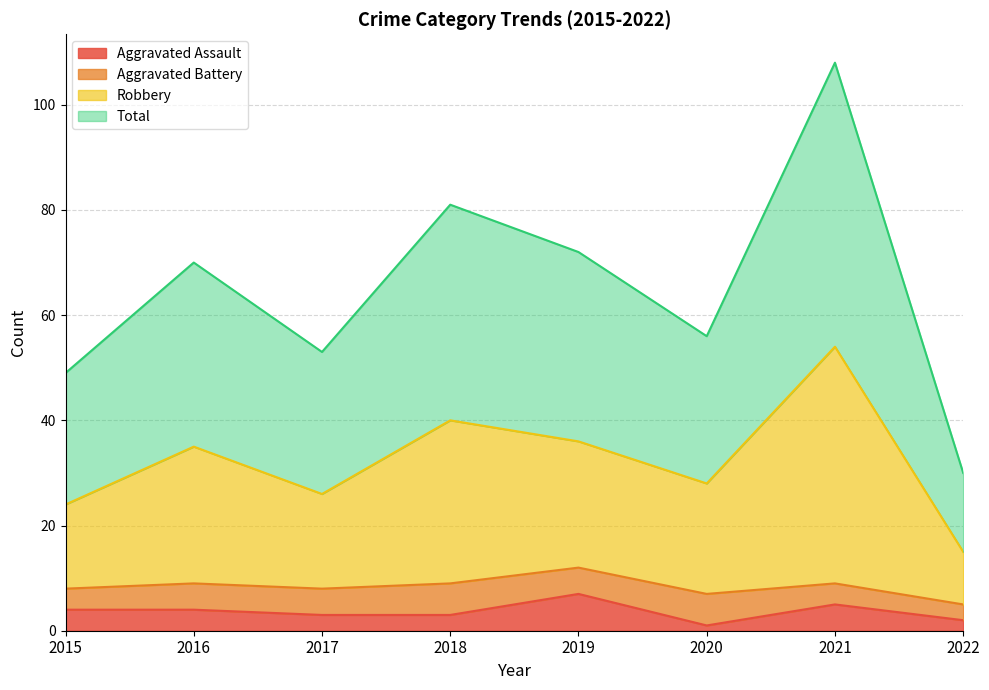

True or false: Aggravated Assault has a value of 8 at 2021.

False